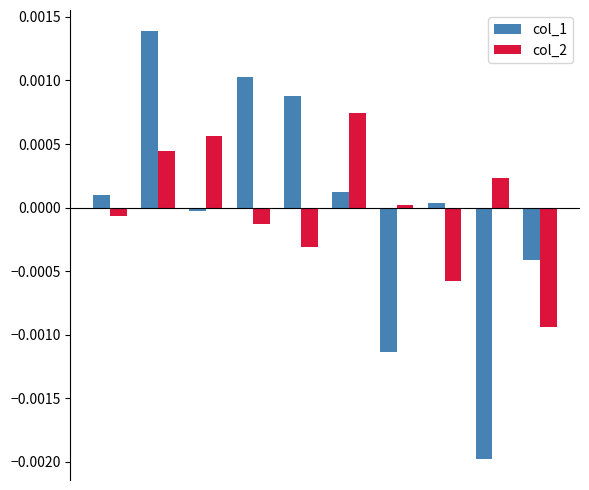

How many values in the col_2 series exceed 0?

5